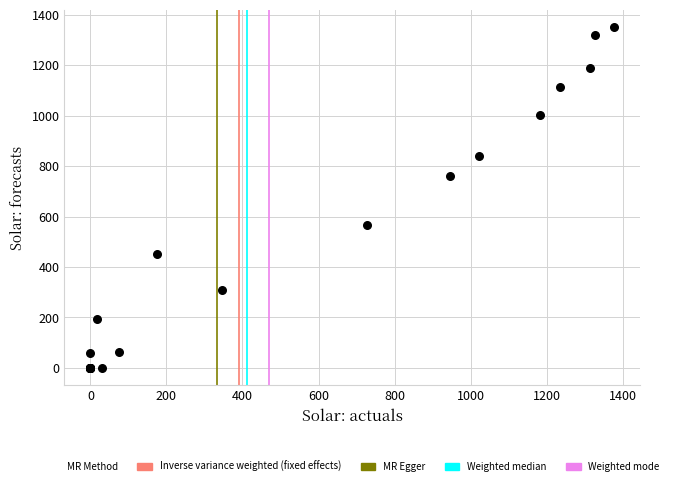

What Y value in the scatter plot is closest to 675?

759.5